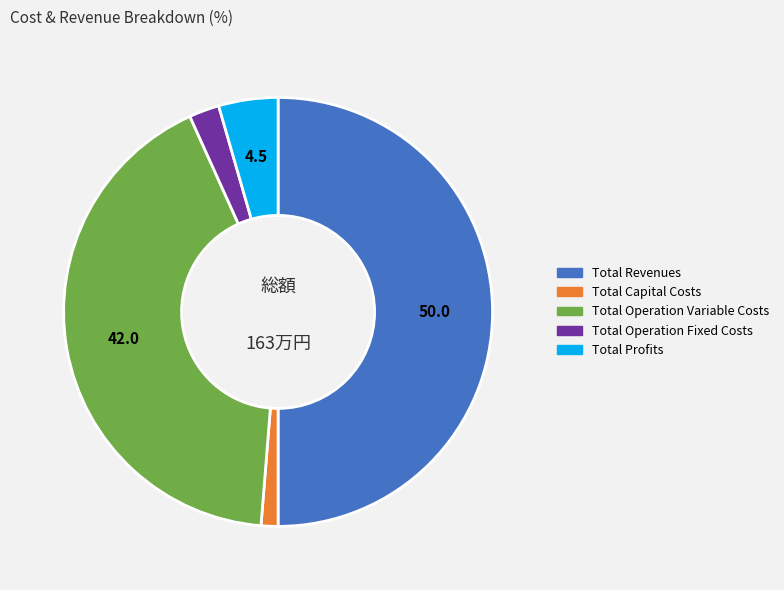

Between Total Profits and Total Operation Variable Costs, which is larger?

Total Operation Variable Costs